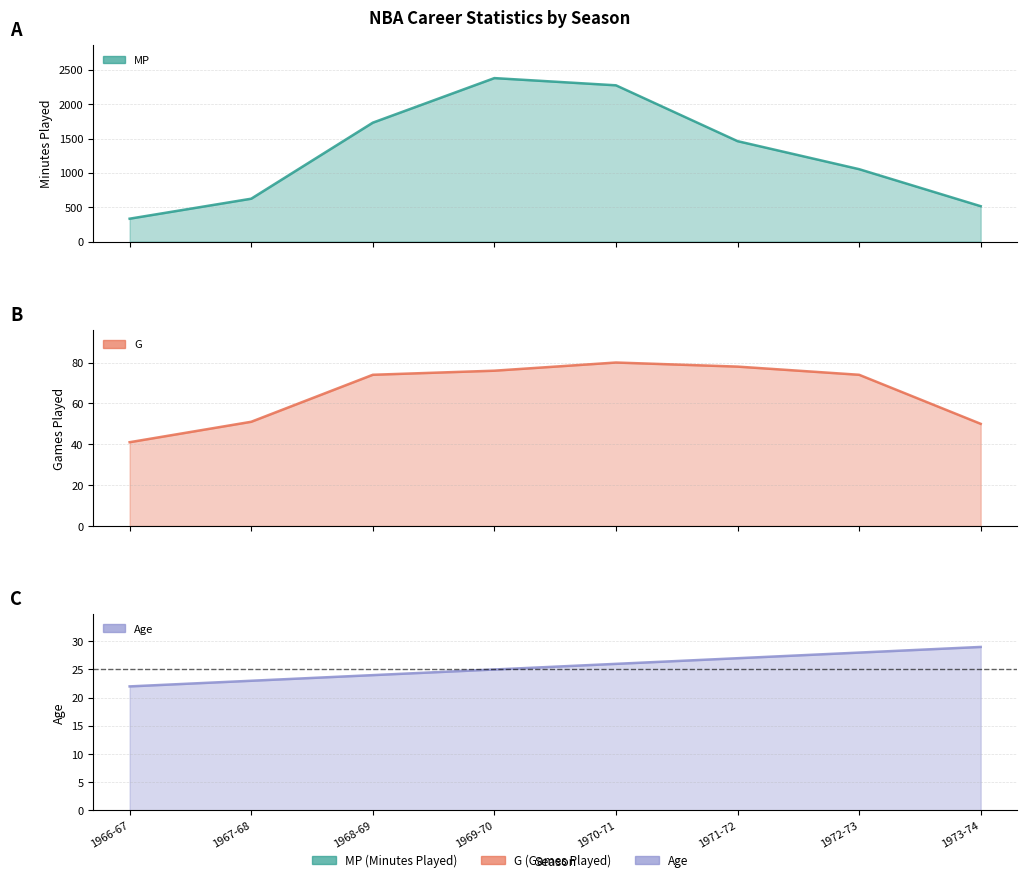

Which series has the largest total across all categories?

MP